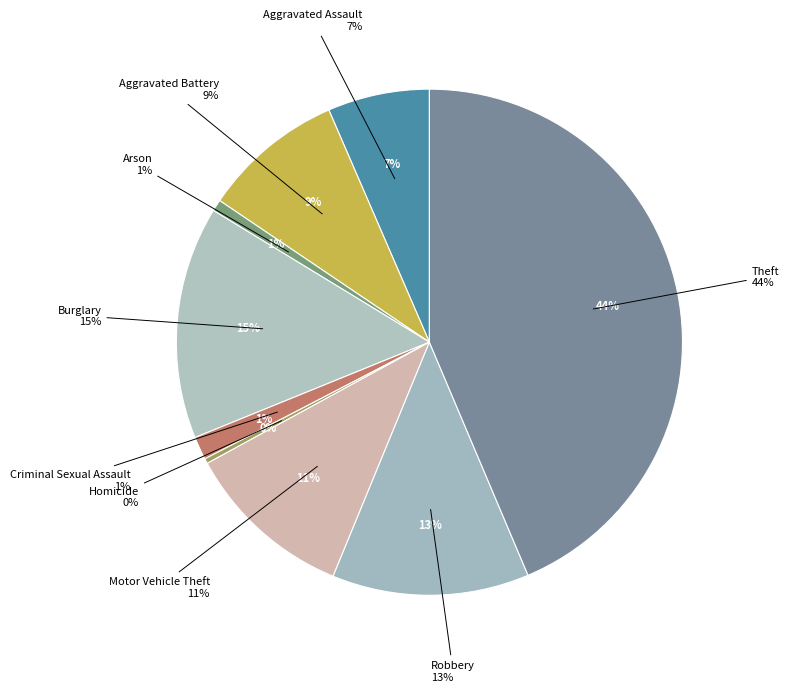

What is the largest slice in the pie chart?

Theft